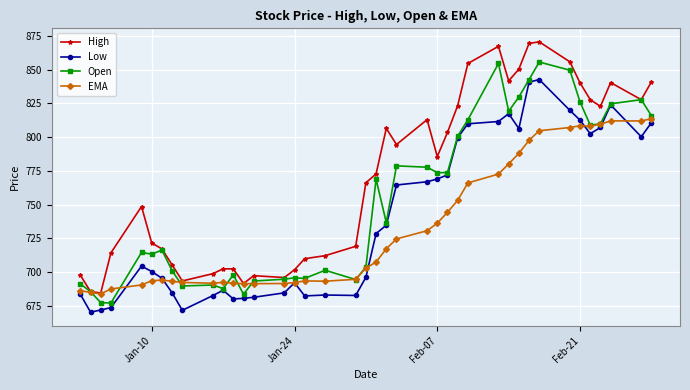

What is the smallest value displayed?

670.3